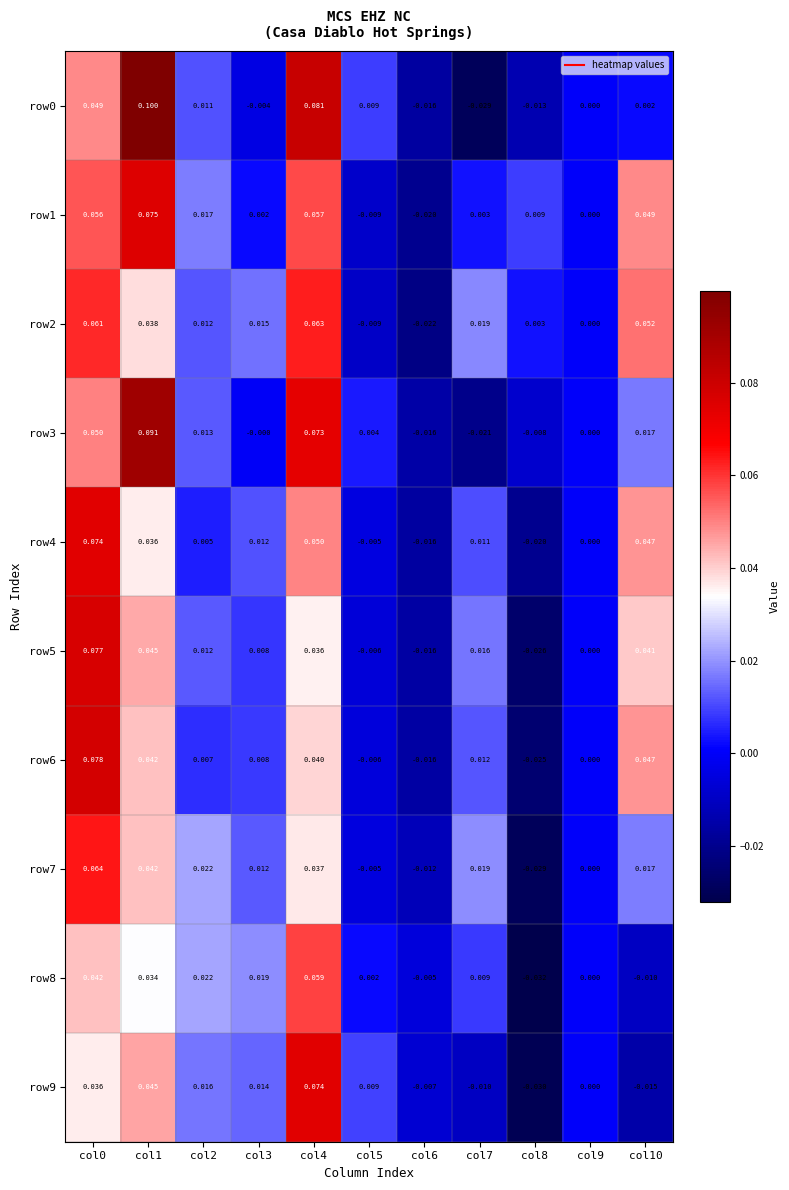

Which series has the largest total across all categories?

row1